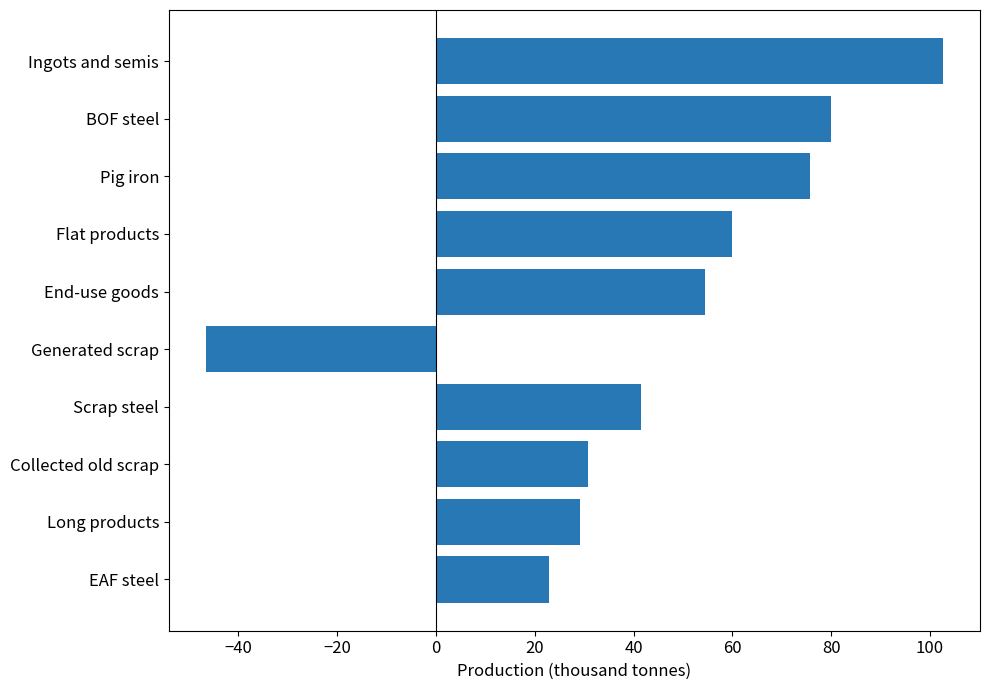

Rank the categories by value from lowest to highest.

Generated scrap, EAF steel, Long products, Collected old scrap, Scrap steel, End-use goods, Flat products, Pig iron, BOF steel, Ingots and semis